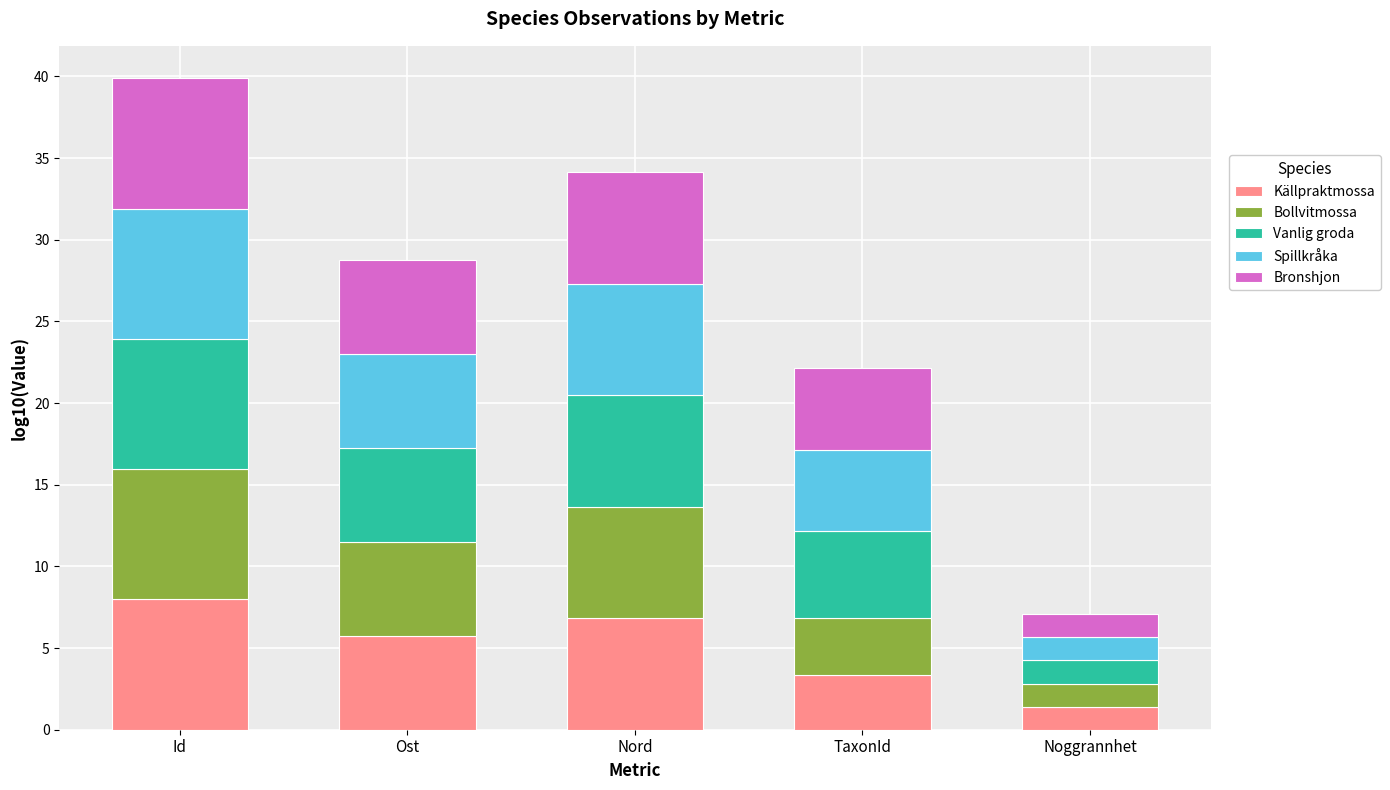

What is the total value across all series at Id?

39.9